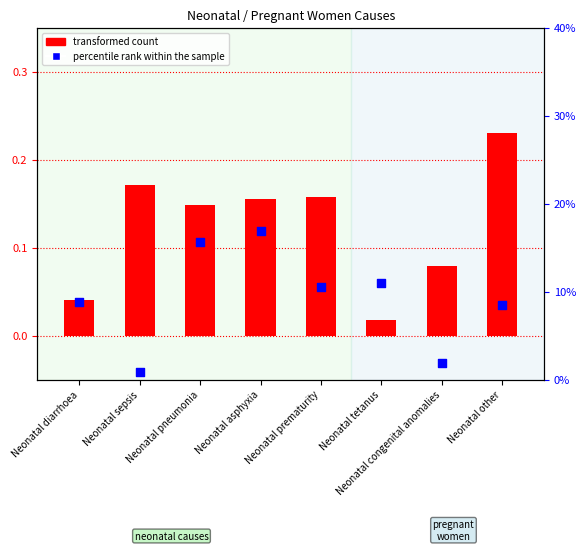

Which series reaches the minimum Y coordinate?

percentile rank within the sample